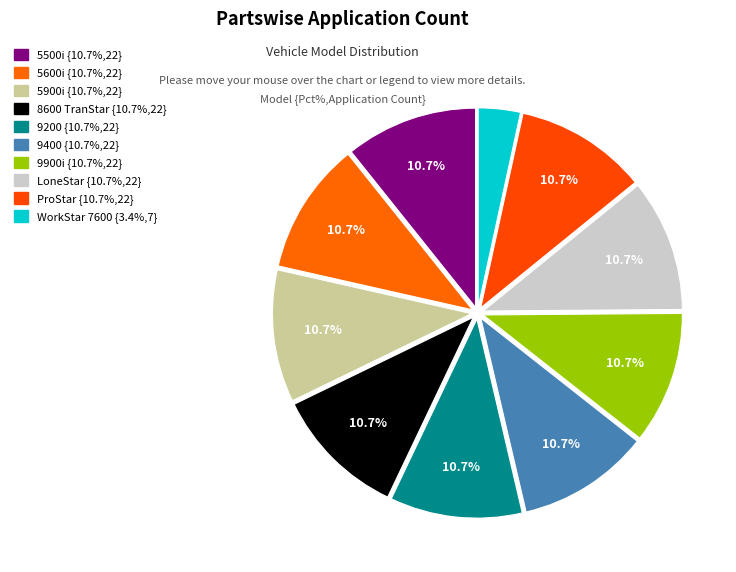

Count the number of slices in the pie.

10